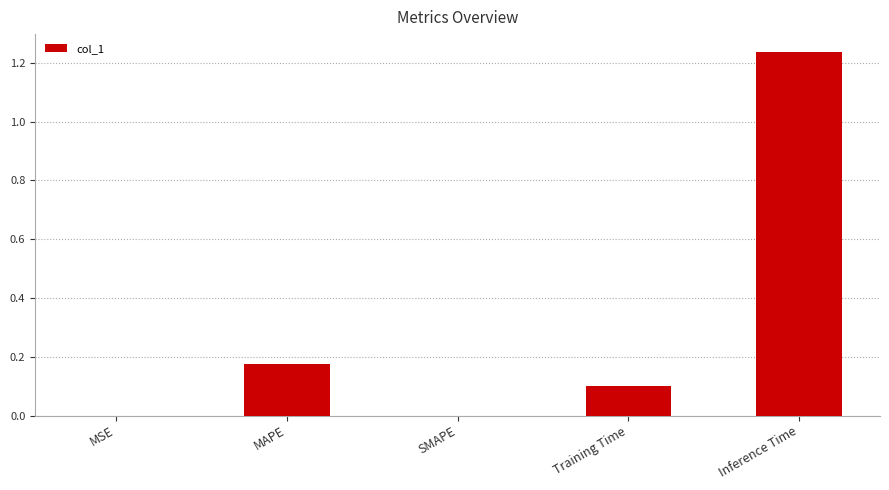

What is the change in value from MAPE to Inference Time?

+1.1